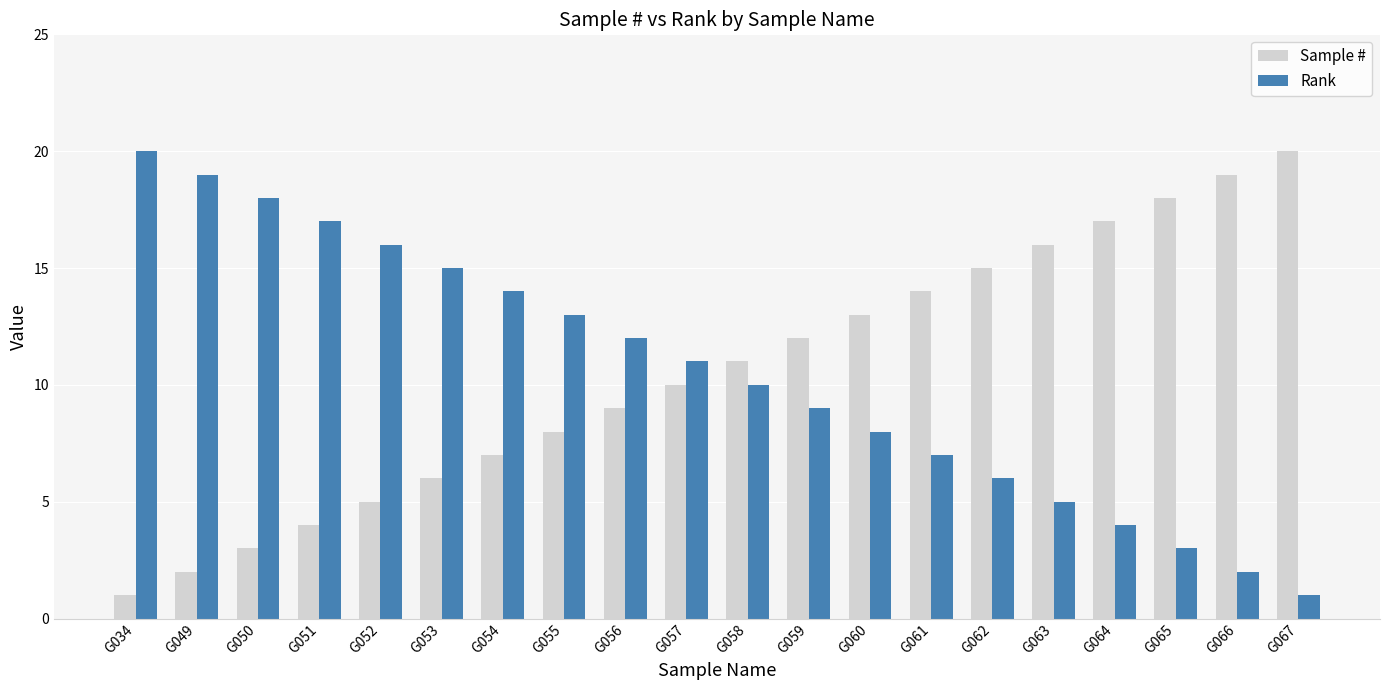

Reading left to right, what are all the values shown in this chart?

Sample #: 1	2	3	4	5	6	7	8	9	10	11	12	13	14	15	16	17	18	19	20
Rank: 20	19	18	17	16	15	14	13	12	11	10	9	8	7	6	5	4	3	2	1